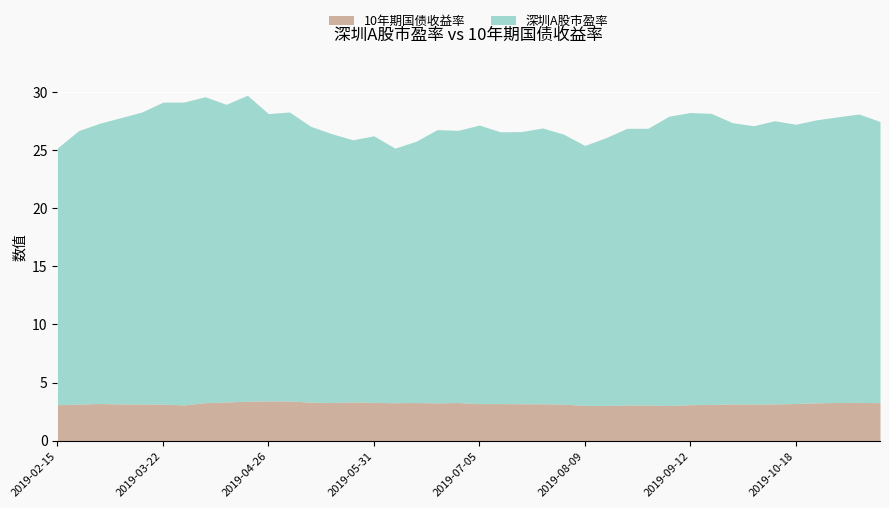

True or false: 深圳A股市盈率 has a value of 17.3 at 2019-03-15.

False